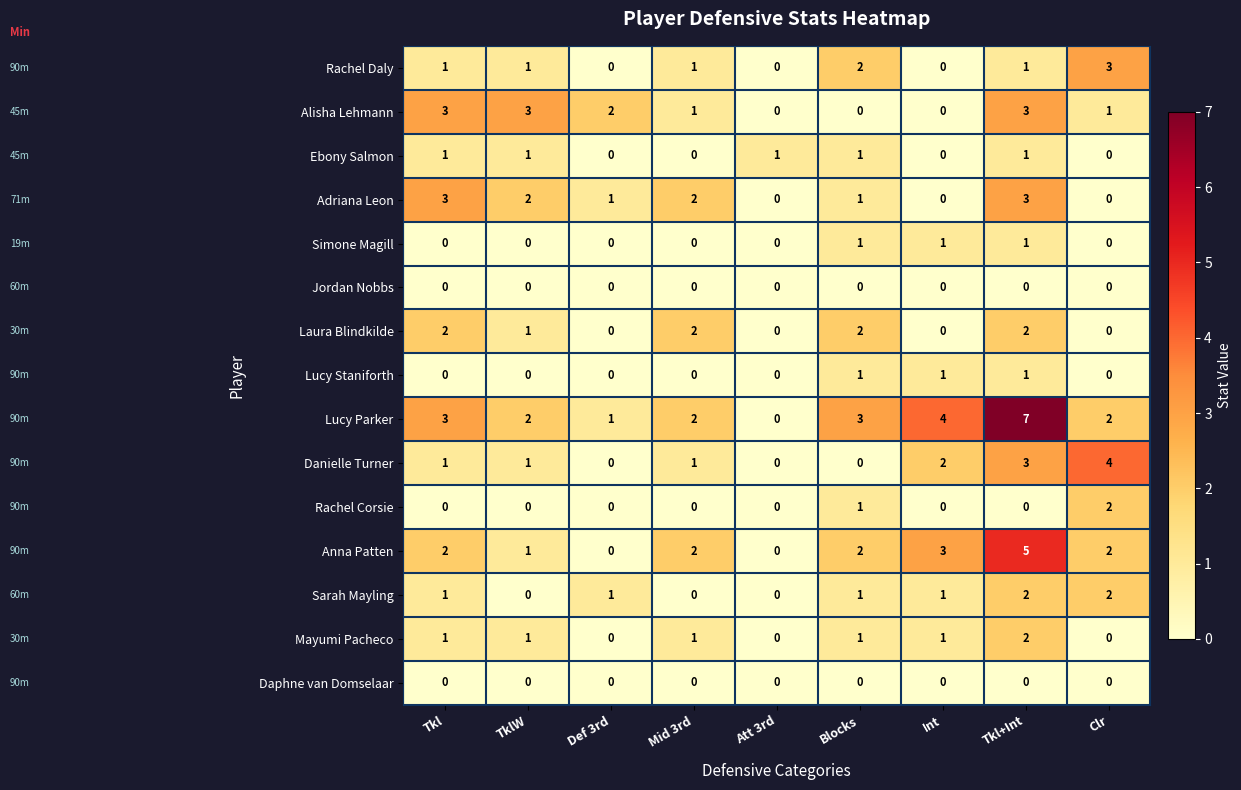

The Alisha Lehmann series shows 2 at Blocks. True or false?

False